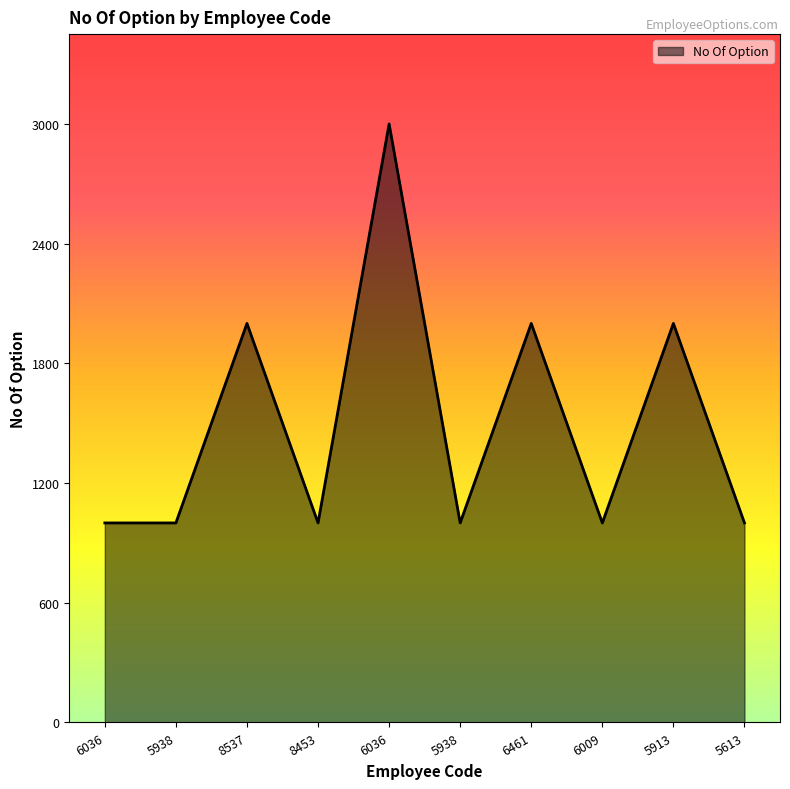

What is the sum of all values?

15000